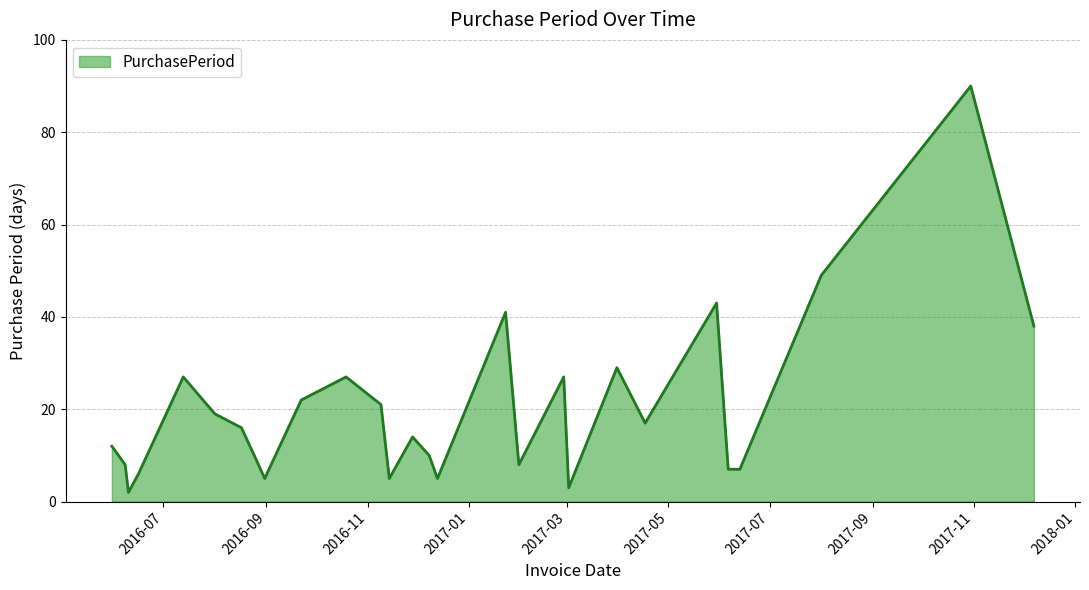

What is the difference between the maximum and minimum values?

88